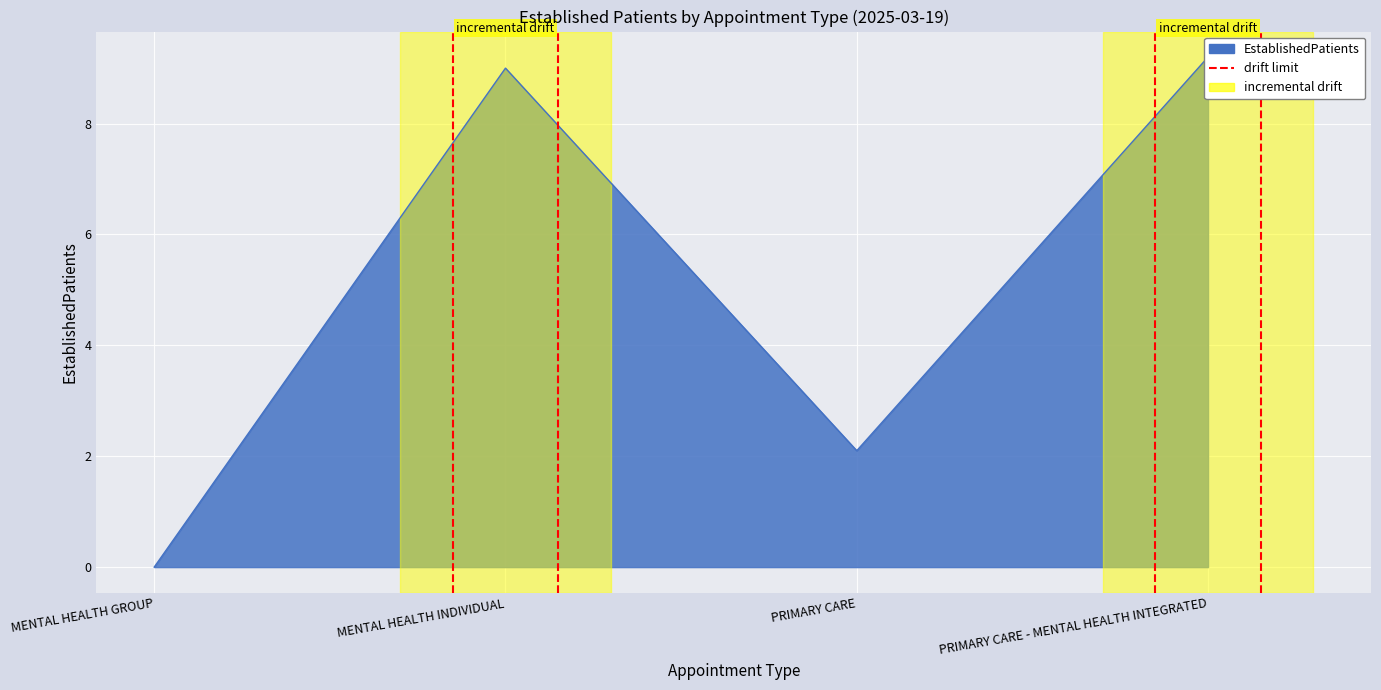

List the labels in order of value, largest first.

PRIMARY CARE - MENTAL HEALTH INTEGRATED, MENTAL HEALTH INDIVIDUAL, PRIMARY CARE, MENTAL HEALTH GROUP